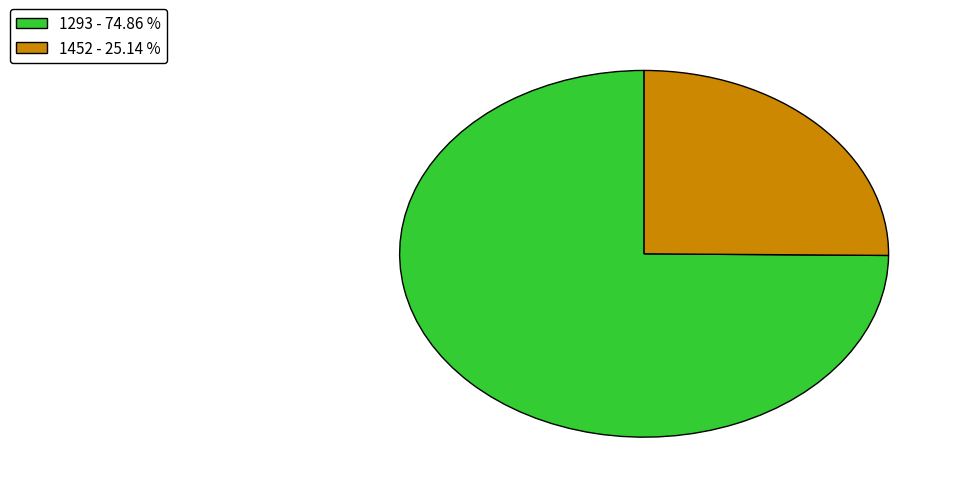

Which has a higher value, 1293 - 74.86 % or 1452 - 25.14 %?

1293 - 74.86 %